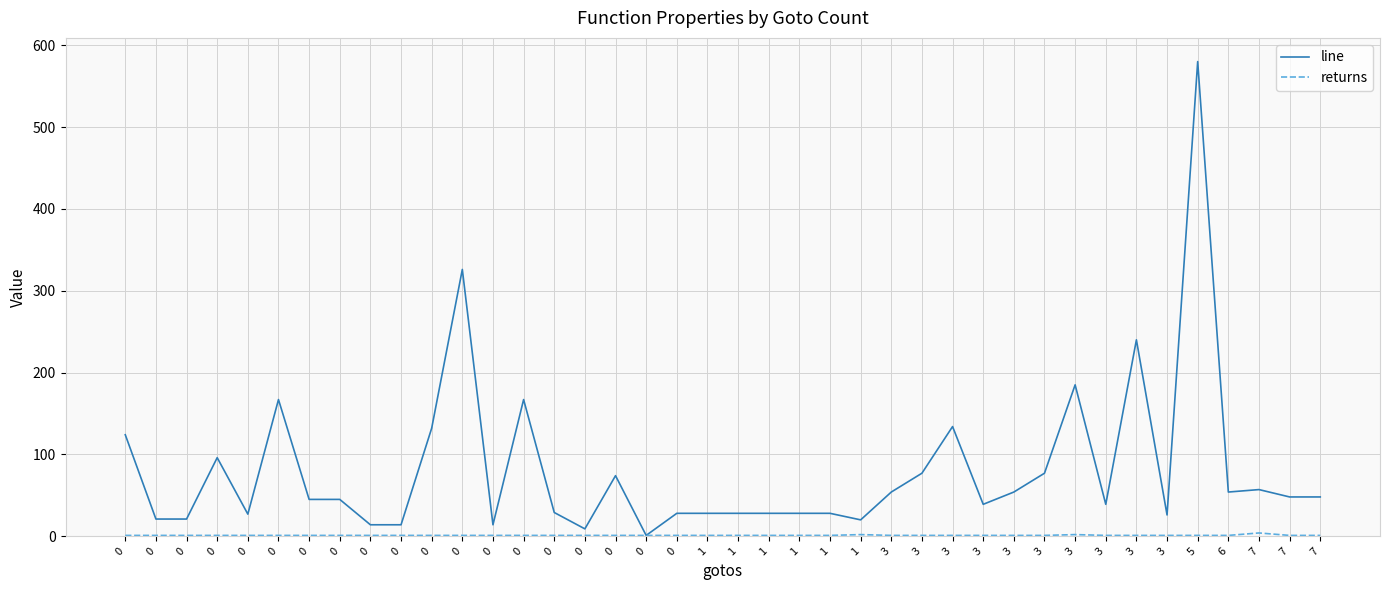

Read the returns value at 1.

1